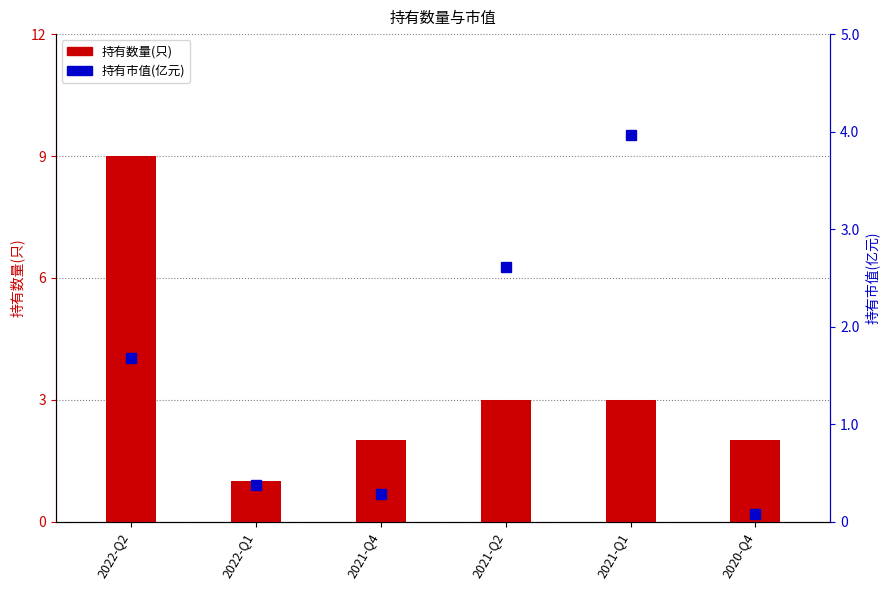

Count the number of categories in the chart.

6